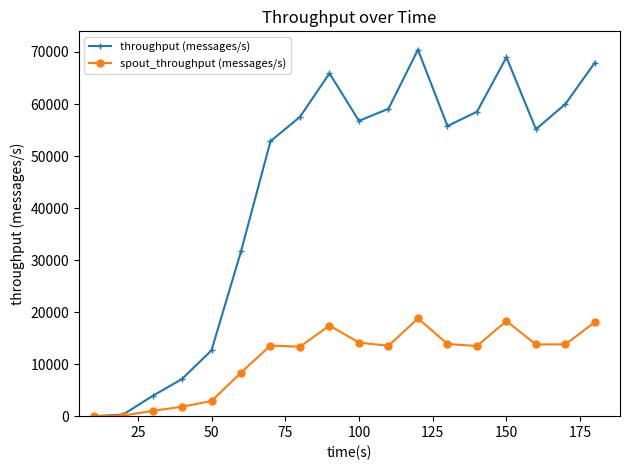

What is the greatest value displayed?

70446